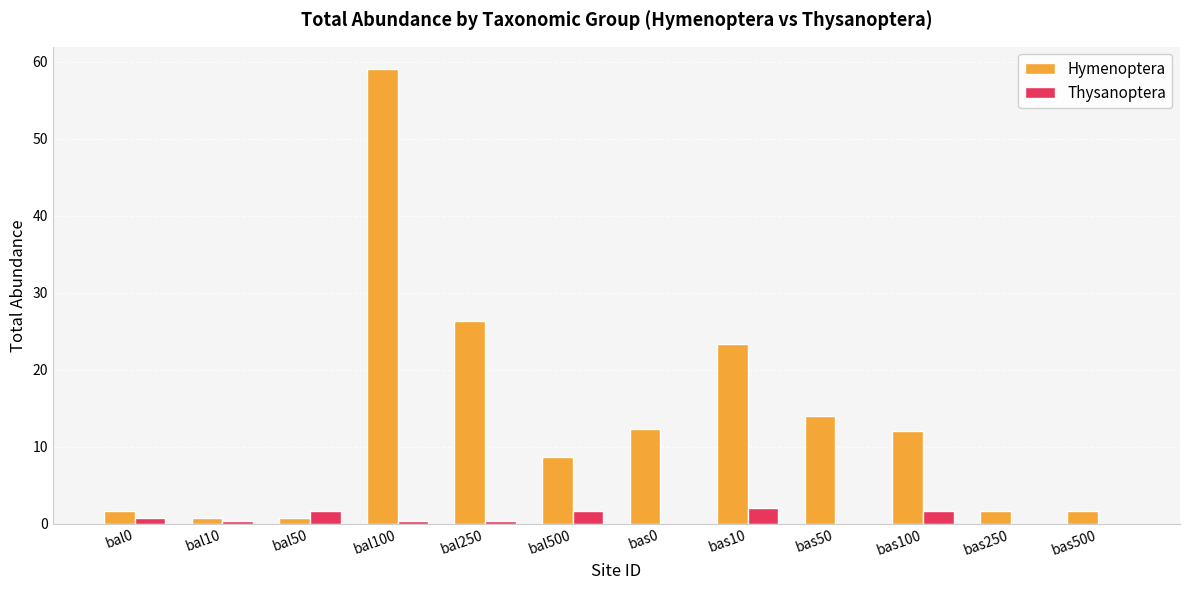

Count the Thysanoptera values in the range 0 to 1.

8